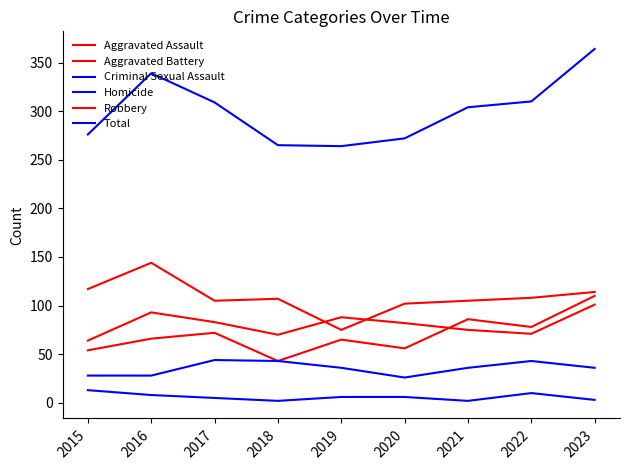

Does the chart have visible grid lines?

No